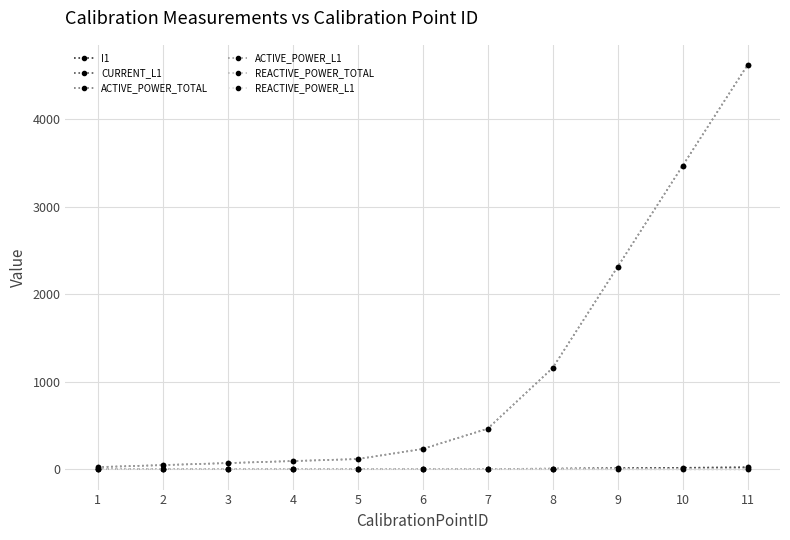

What is the greatest value displayed?

4616.9